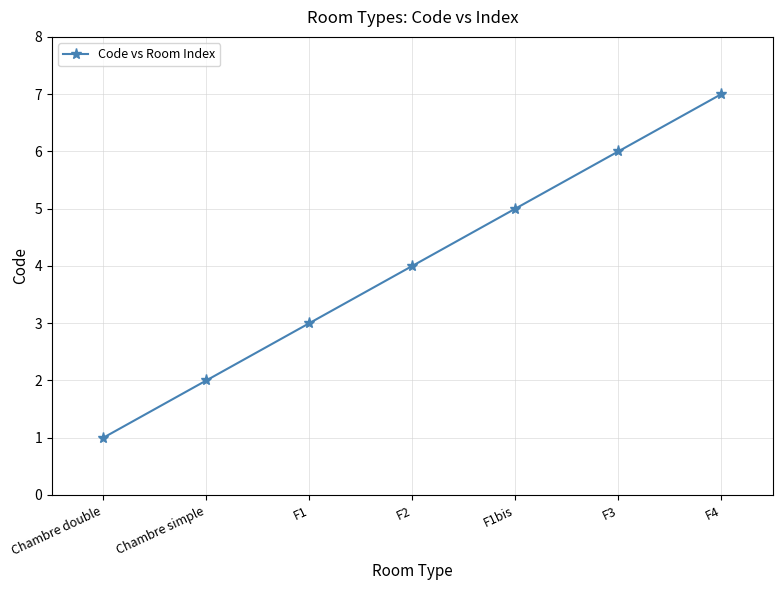

Which category has the lowest value across all series?

Chambre double